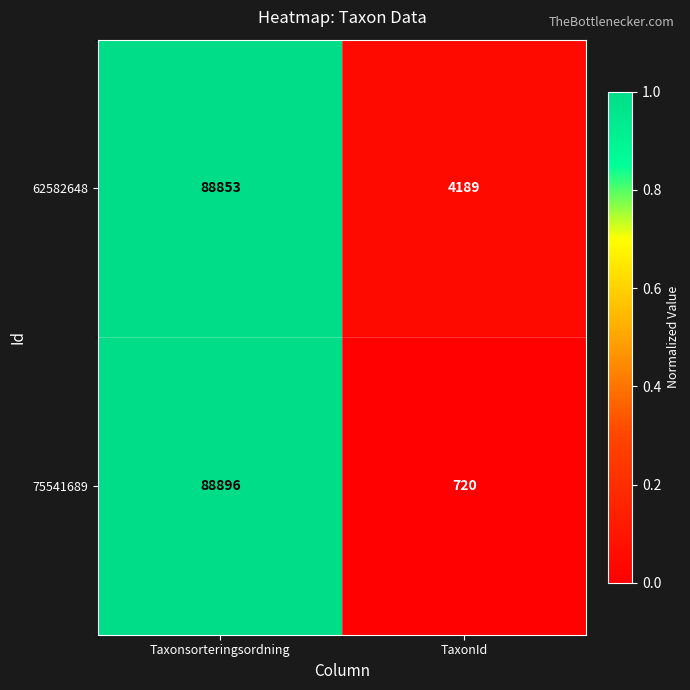

Which series changed the most between Taxonsorteringsordning and TaxonId?

75541689